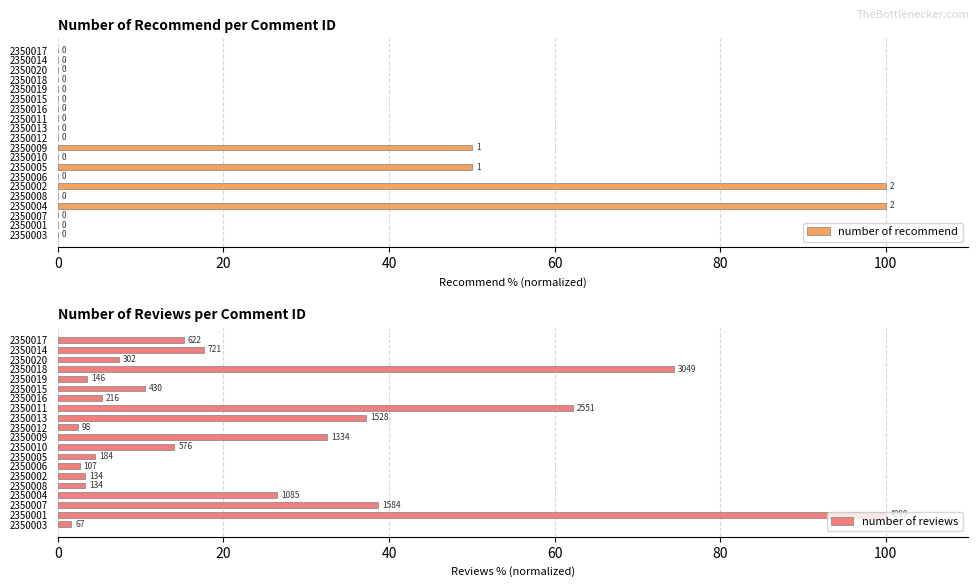

Count the number of categories in the chart.

20